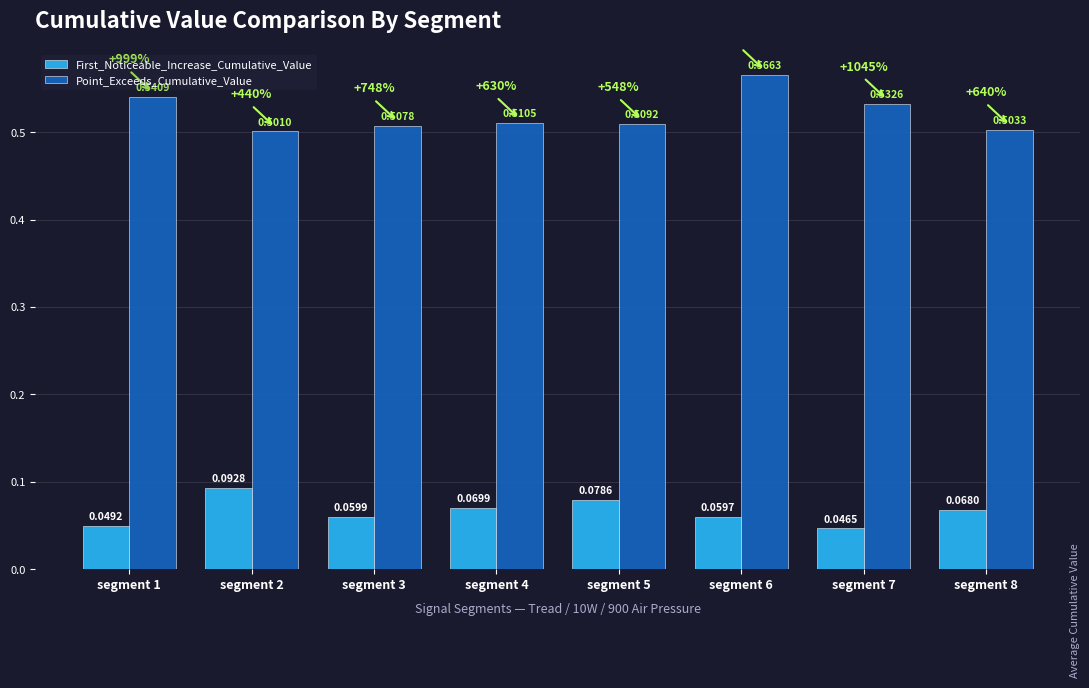

Between segment 5 and segment 6, which series saw the biggest shift?

Point_Exceeds_Cumulative_Value